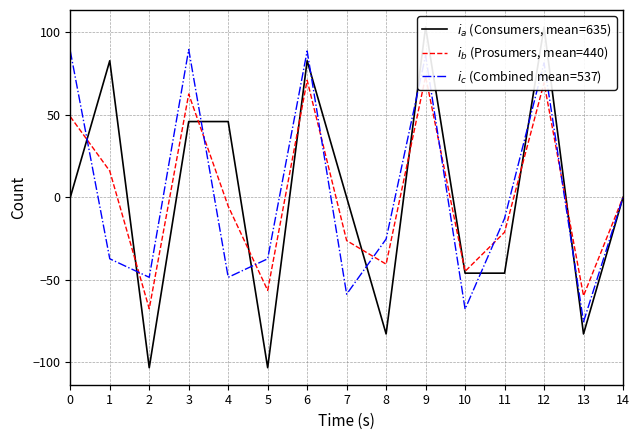

What are all the series names shown in the legend?

$i_a$ (Consumers, mean=635), $i_b$ (Prosumers, mean=440), $i_c$ (Combined mean=537)